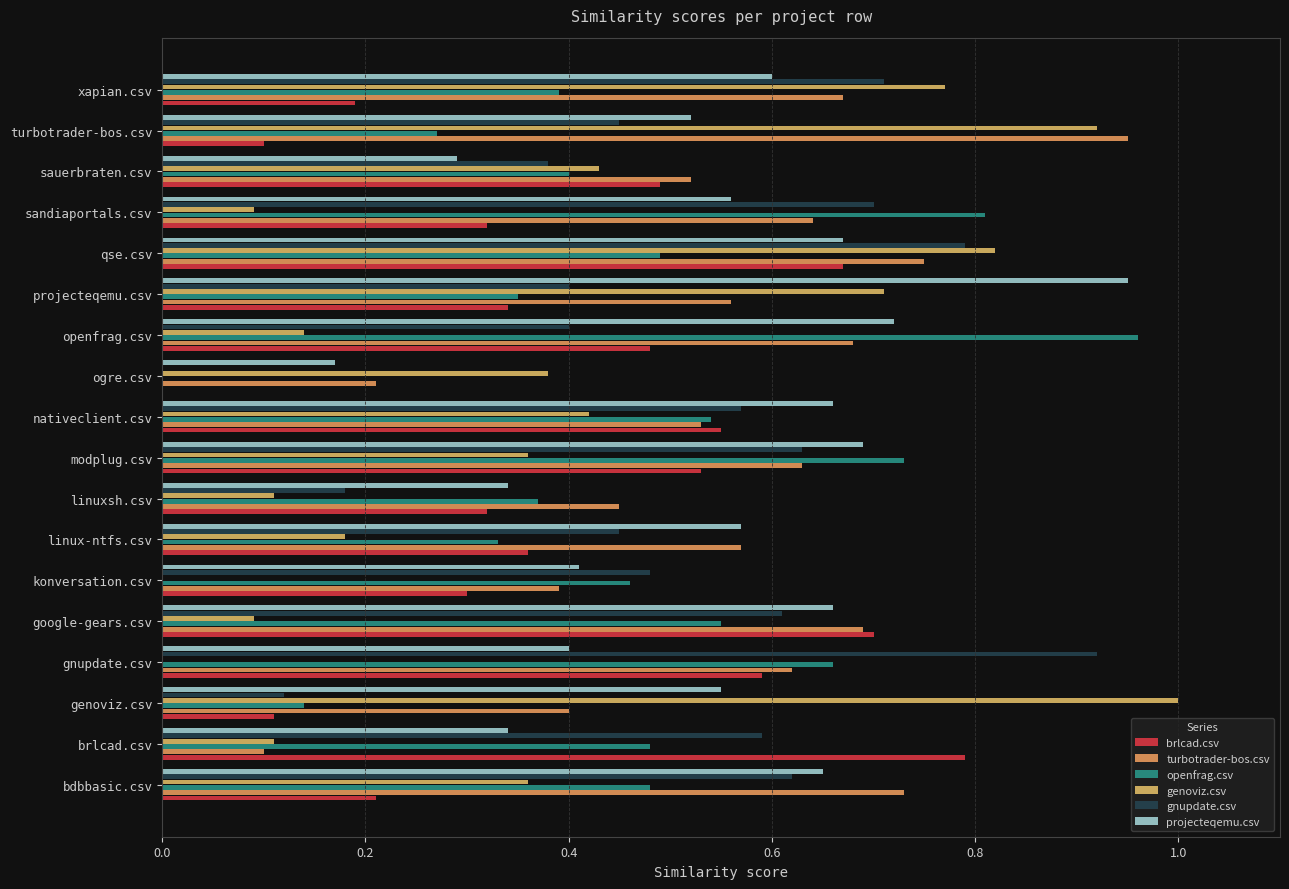

How many data points does each series have?

18